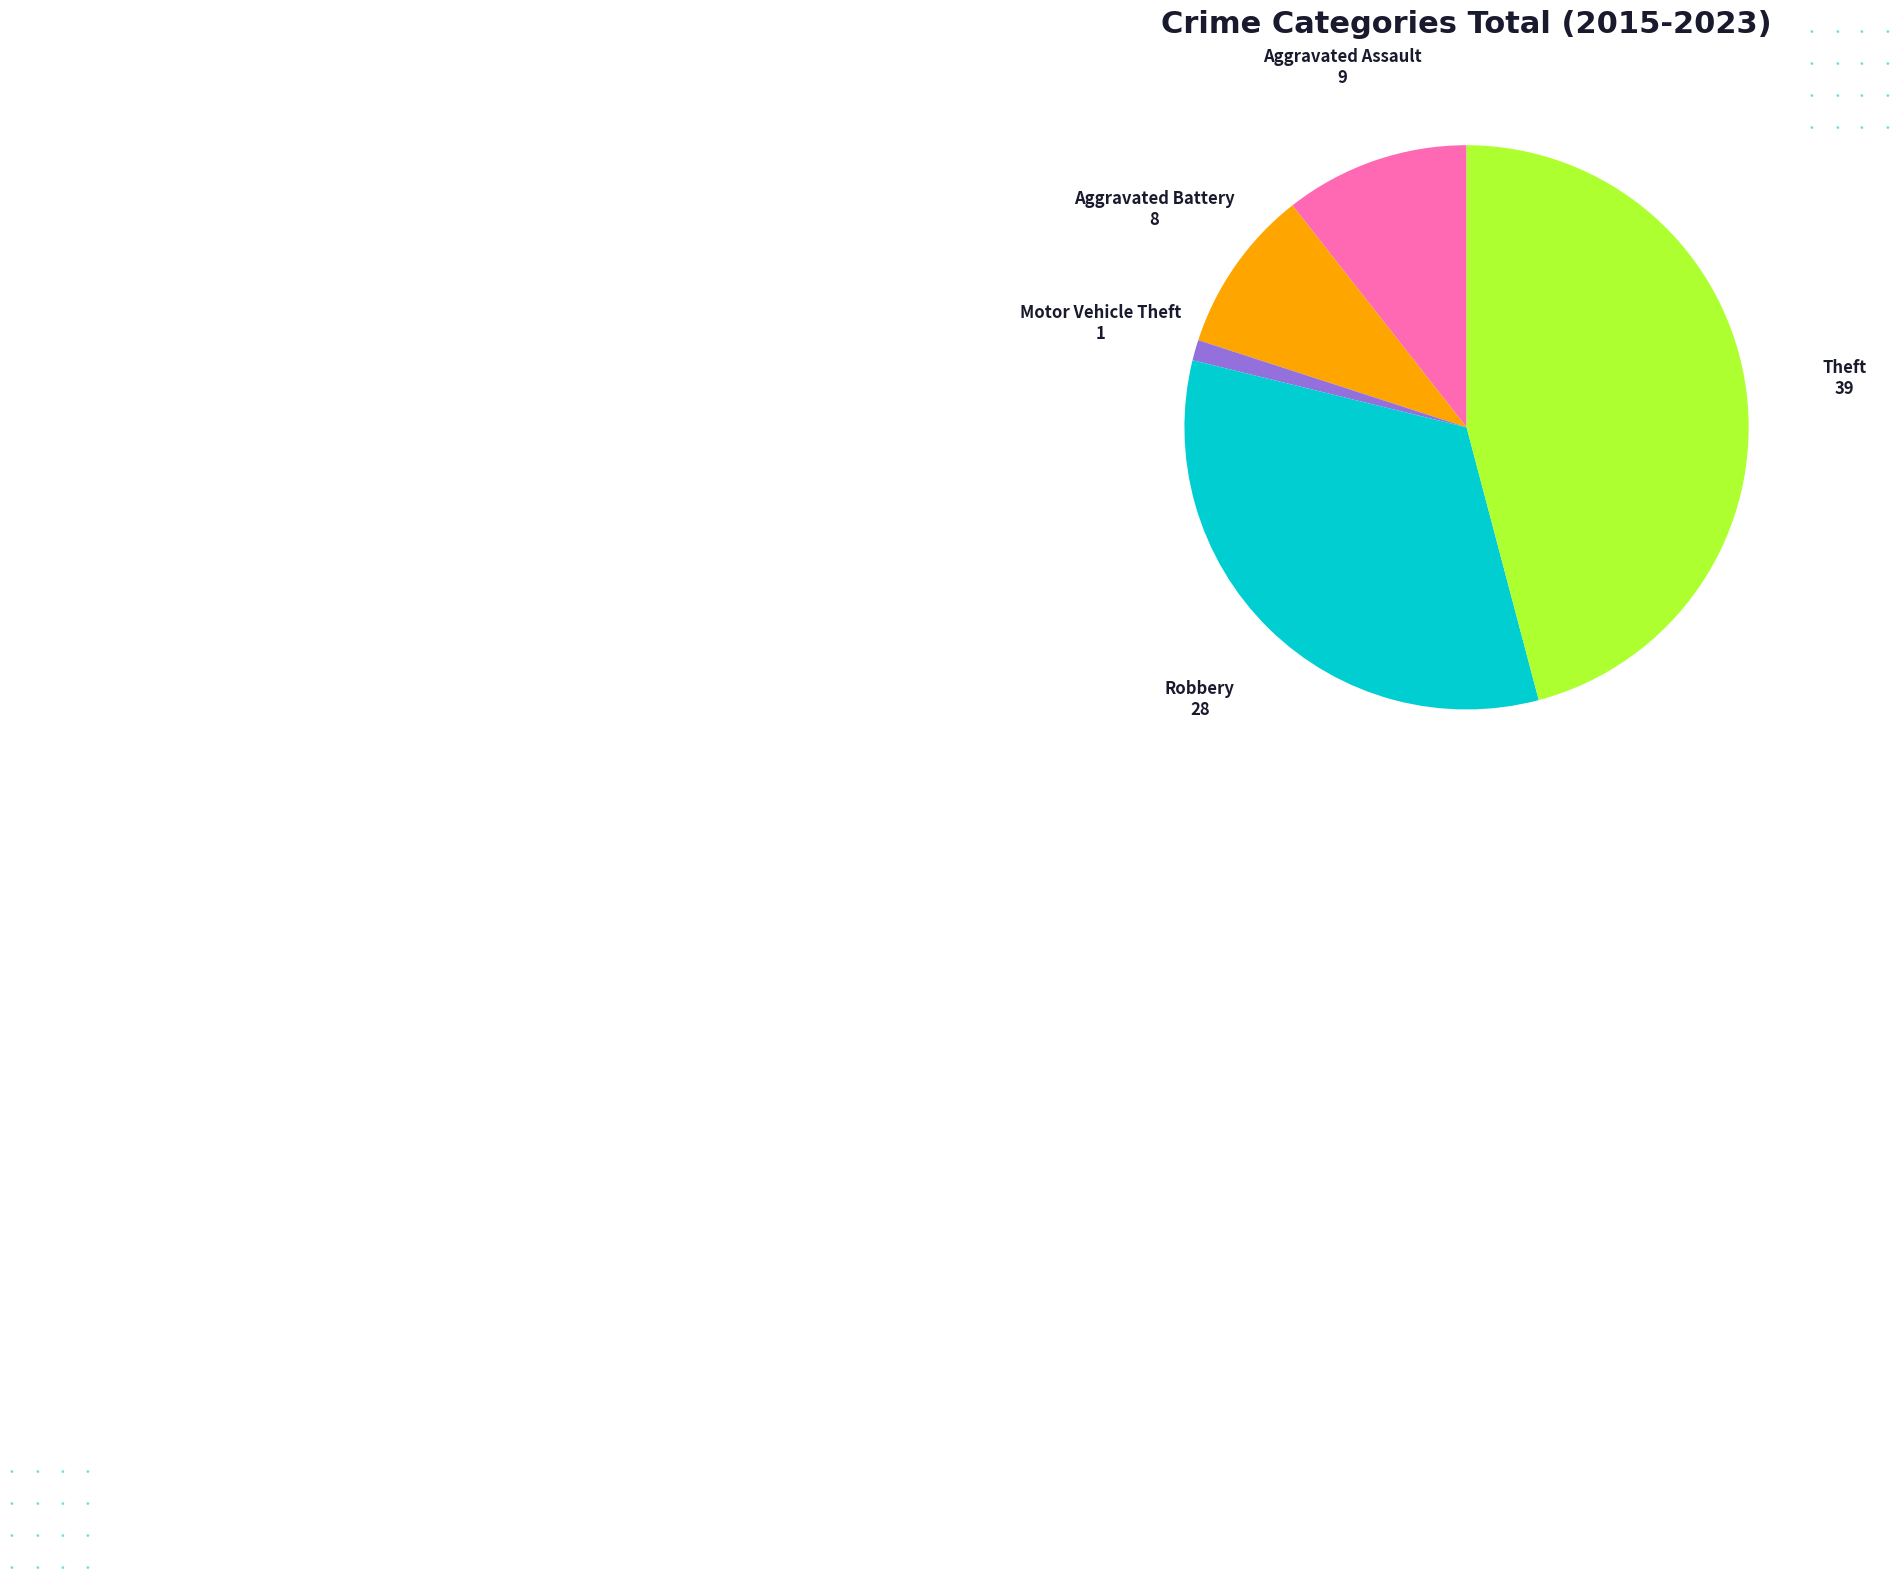

How many segments does this pie chart have?

5